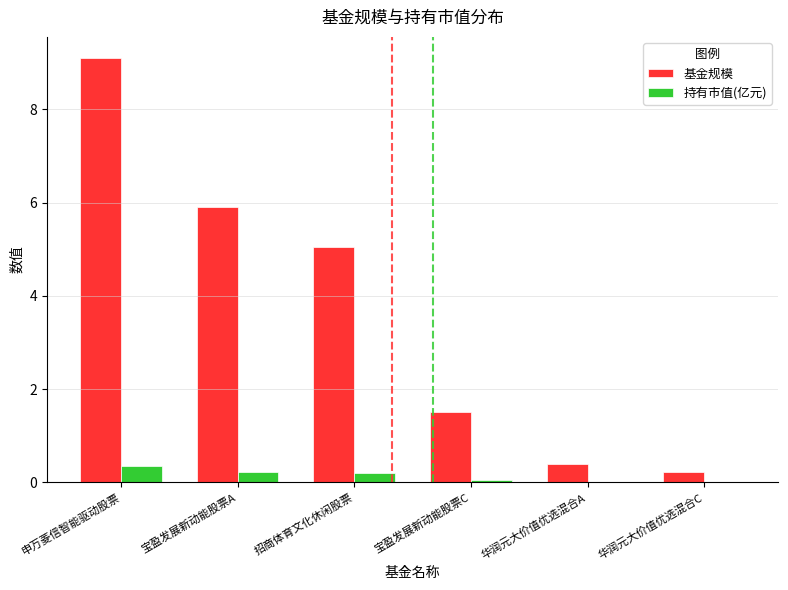

Where is 基金规模 nearest to the value 4?

招商体育文化休闲股票